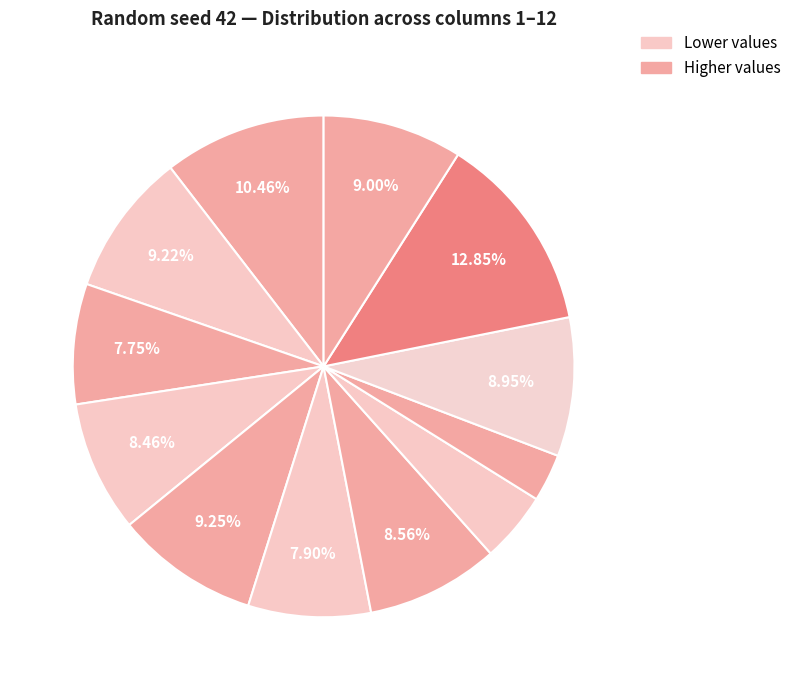

How many segments does this pie chart have?

12